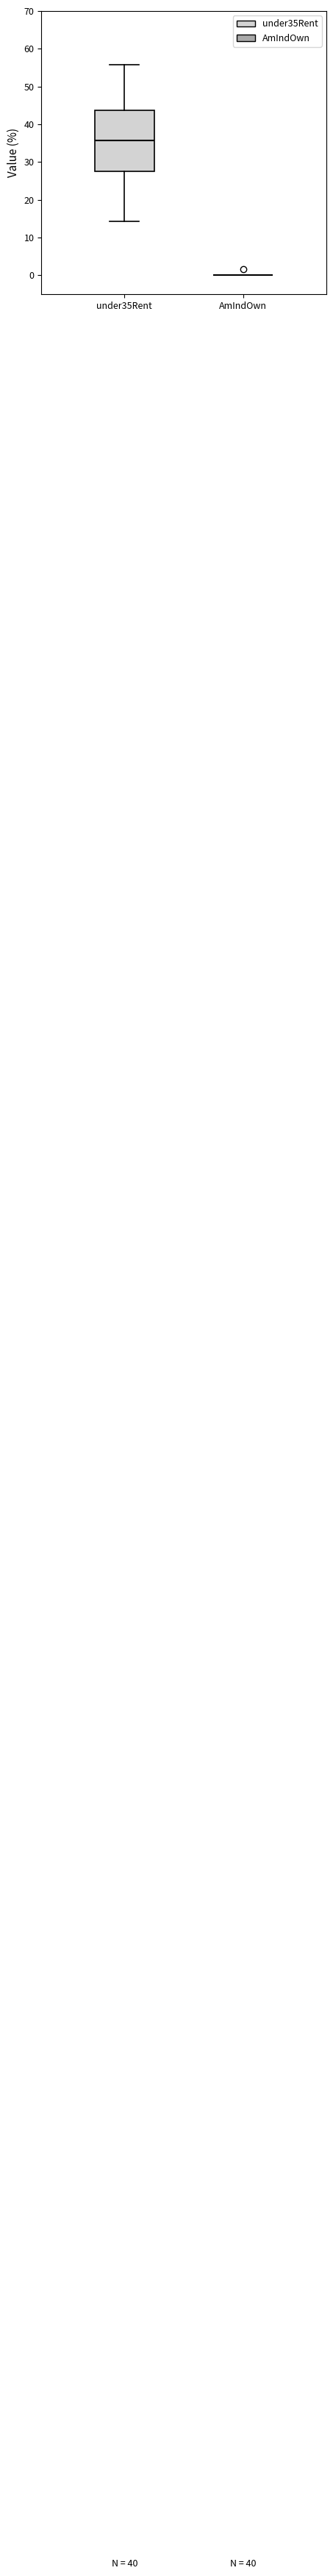

Where does the lower whisker of the box for under35Rent end on the y-axis? The values are not printed on the chart, so give them approximately, as read against the axis.

14